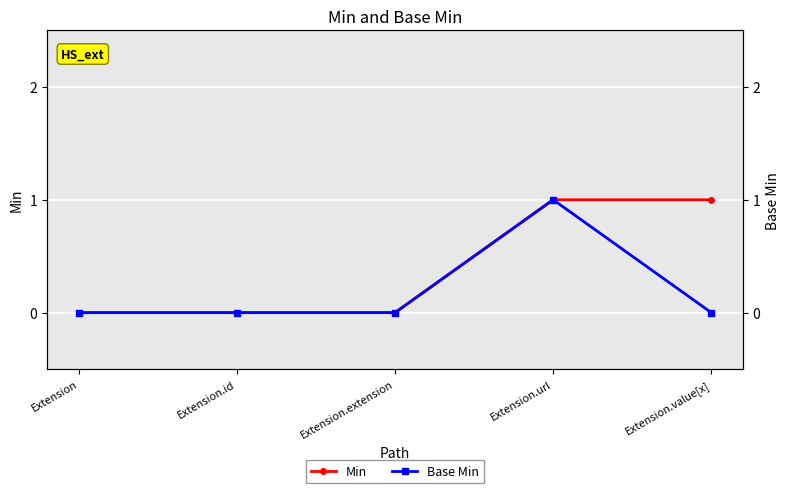

What is the sum of the Min values at Extension.value[x] and Extension.url?

2